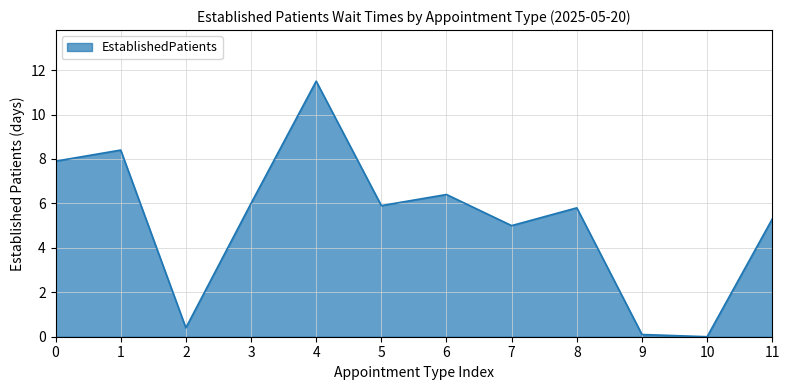

At which category does the chart reach its peak across all series?

4